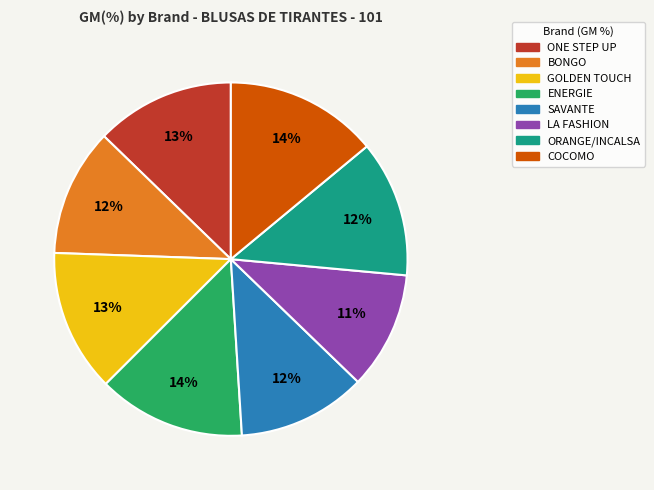

To the nearest percent, what portion does COCOMO represent?

14%